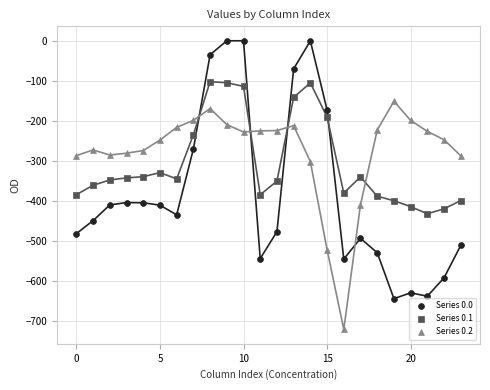

Which series contains the highest Y value?

Series 0.0